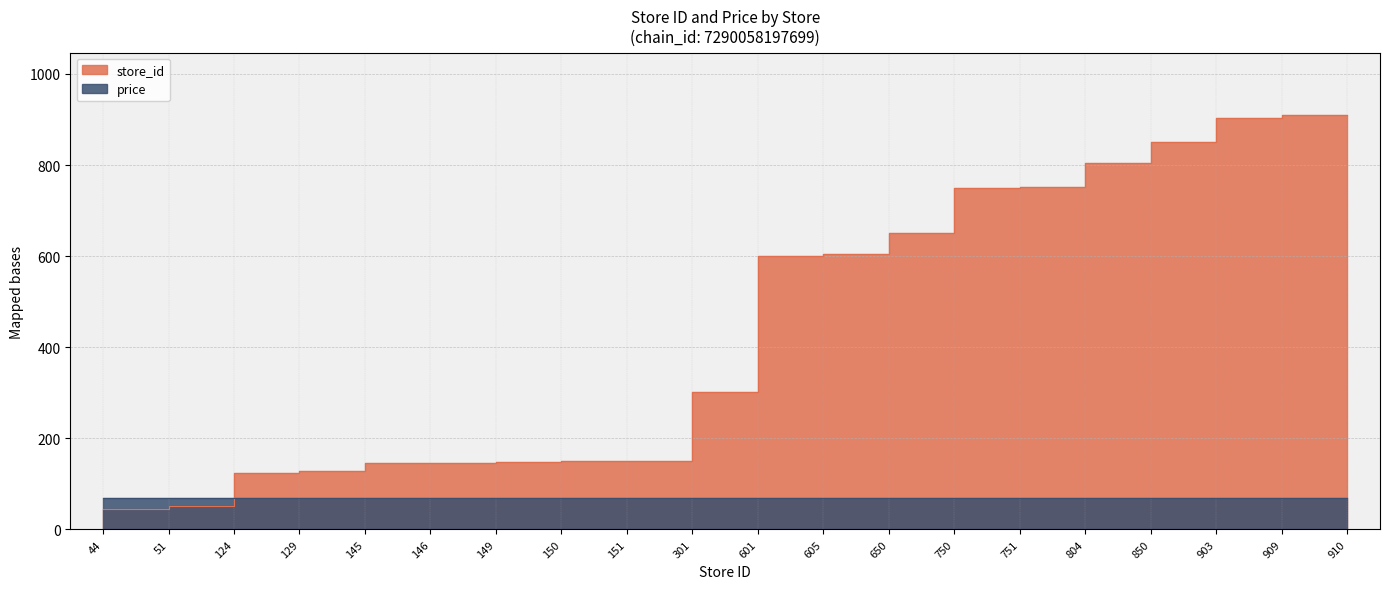

List the labels in order of value, smallest first.

44, 51, 124, 129, 145, 146, 149, 150, 151, 301, 601, 605, 650, 750, 751, 804, 850, 903, 909, 910